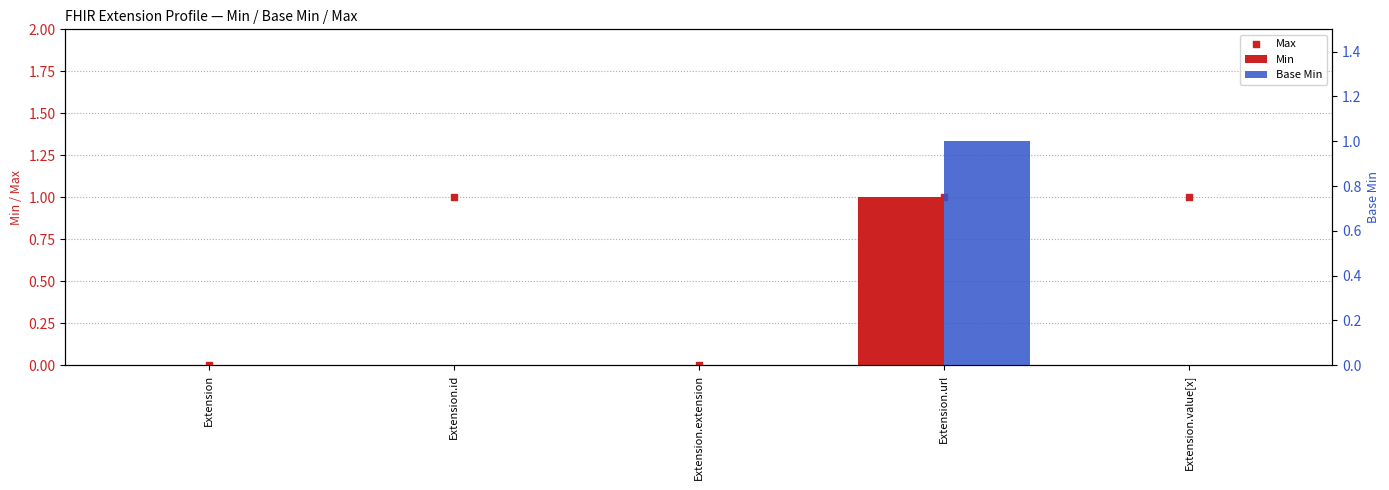

Which series contains the lowest Y value?

Min